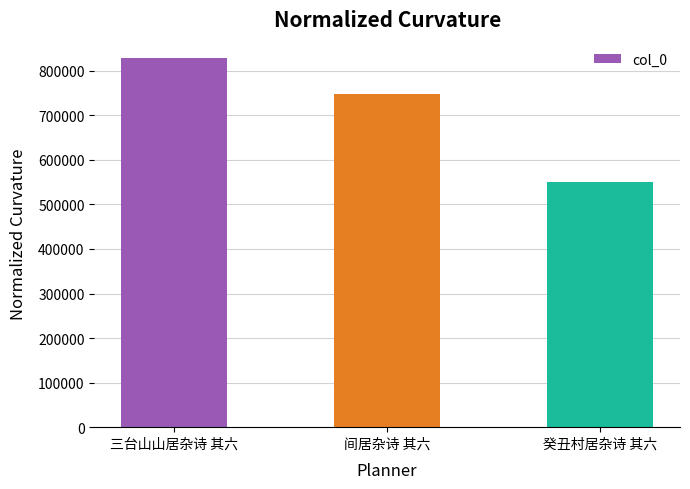

At which category does the chart reach its minimum across all series?

癸丑村居杂诗 其六